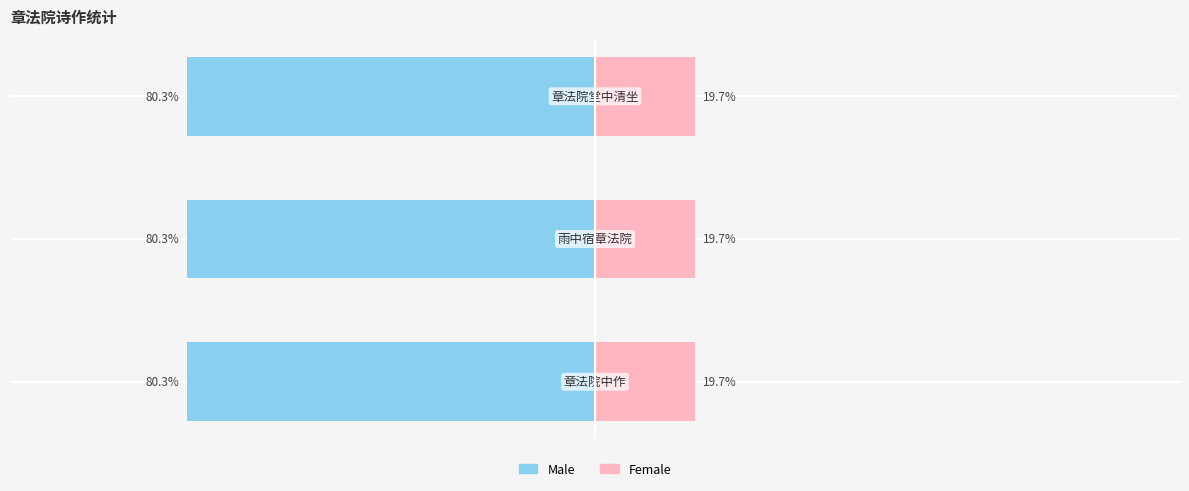

Reading right to left, extract all data points from this chart.

Male: -80.3	-80.3	-80.3
Female: 19.7	19.7	19.7